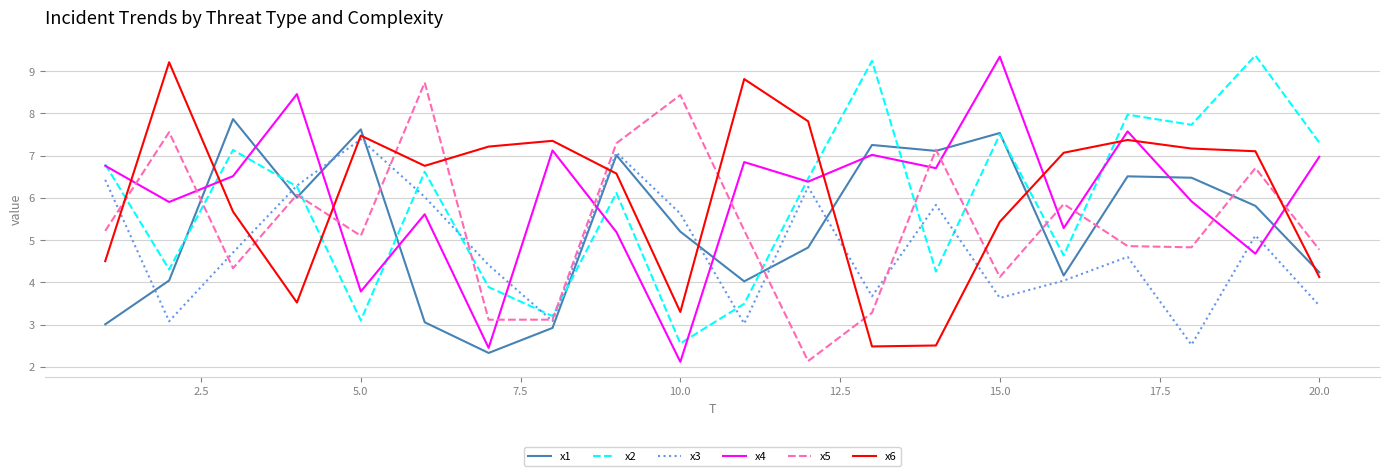

How many times do x2 and x5 cross each other?

10